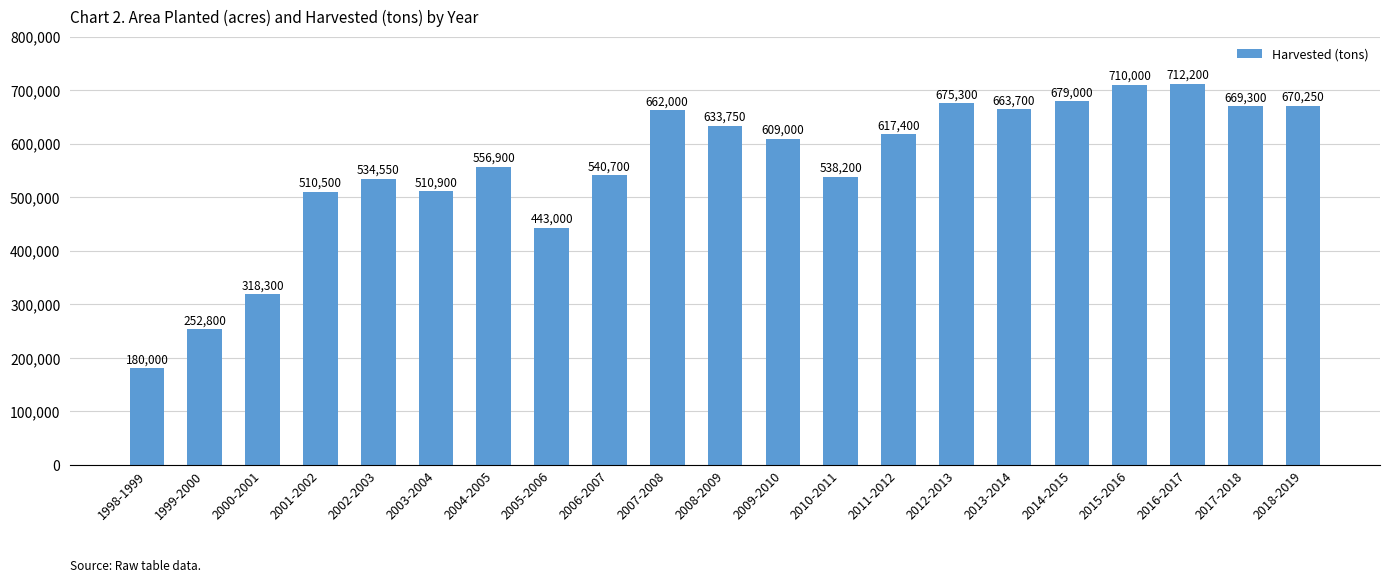

The chart shows a value of 1089802 at 2018-2019. True or false?

False